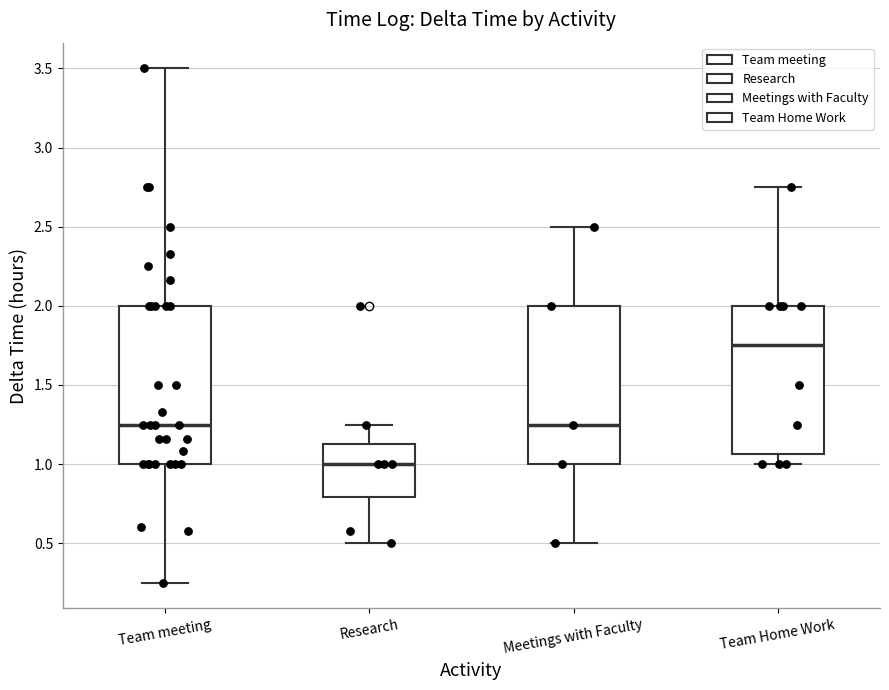

Where is the lower edge of the box for Meetings with Faculty on the y-axis? The values are not printed on the chart, so give them approximately, as read against the axis.

1.00